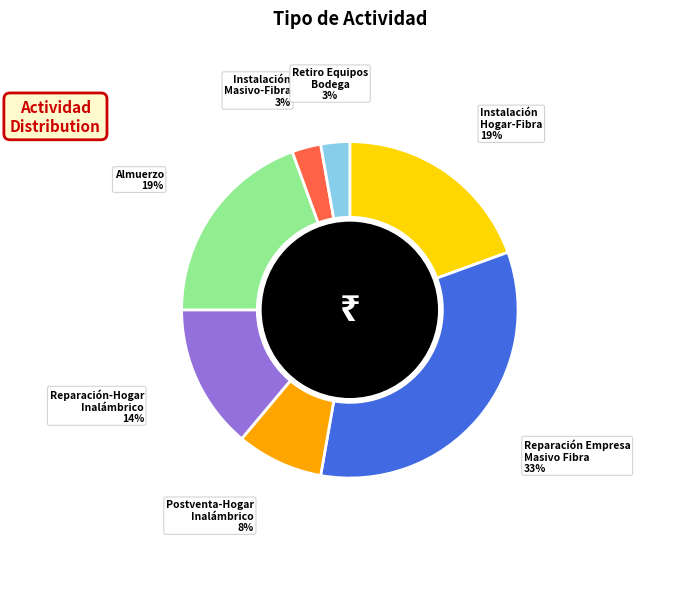

Does any single category account for the majority?

No